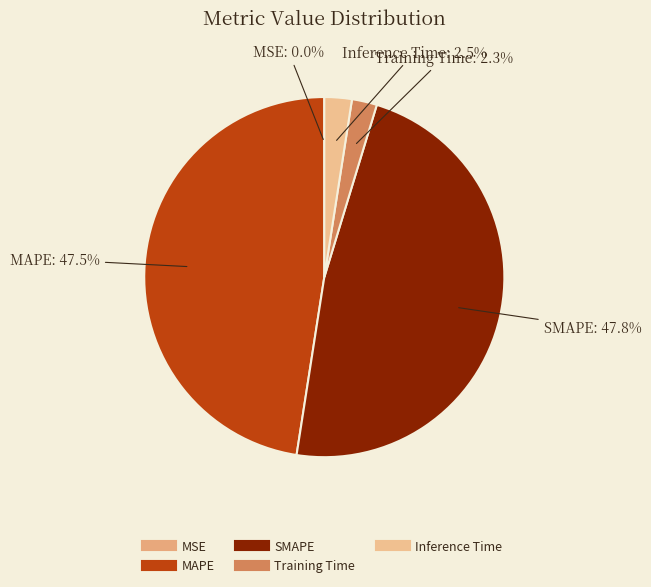

Is there any slice that represents more than half of the pie?

No